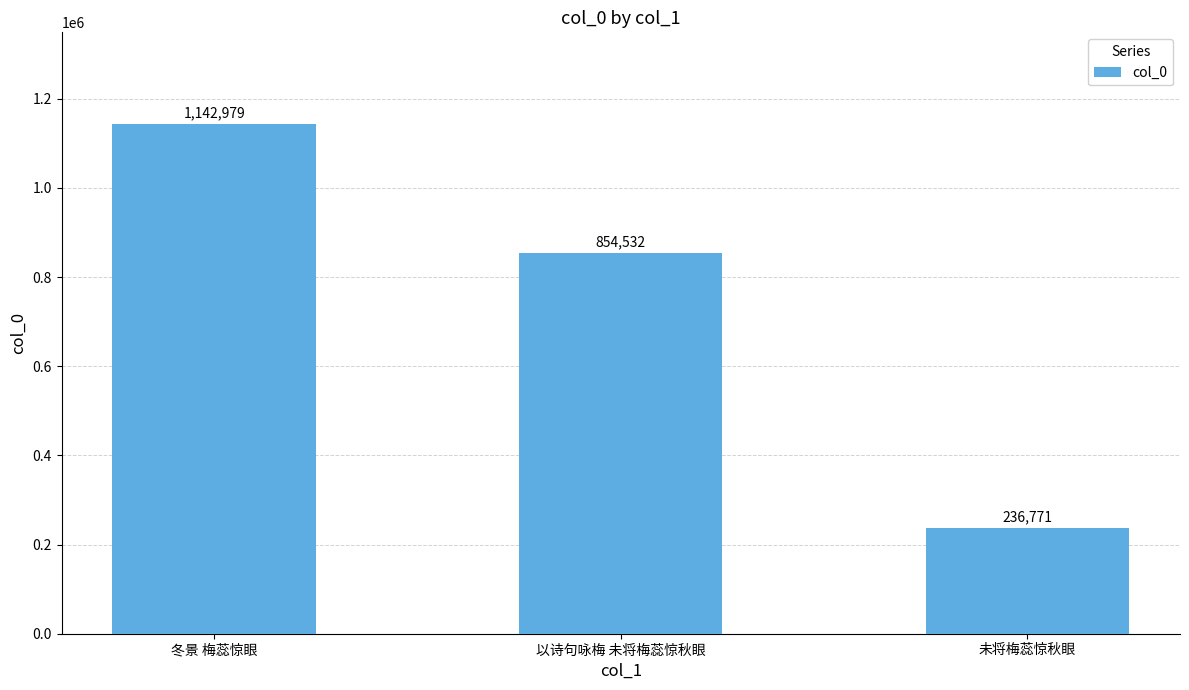

Reading left to right, what are all the values shown in this chart?

冬景 梅蕊惊眼=1142979	以诗句咏梅 未将梅蕊惊秋眼=854532	未将梅蕊惊秋眼=236771